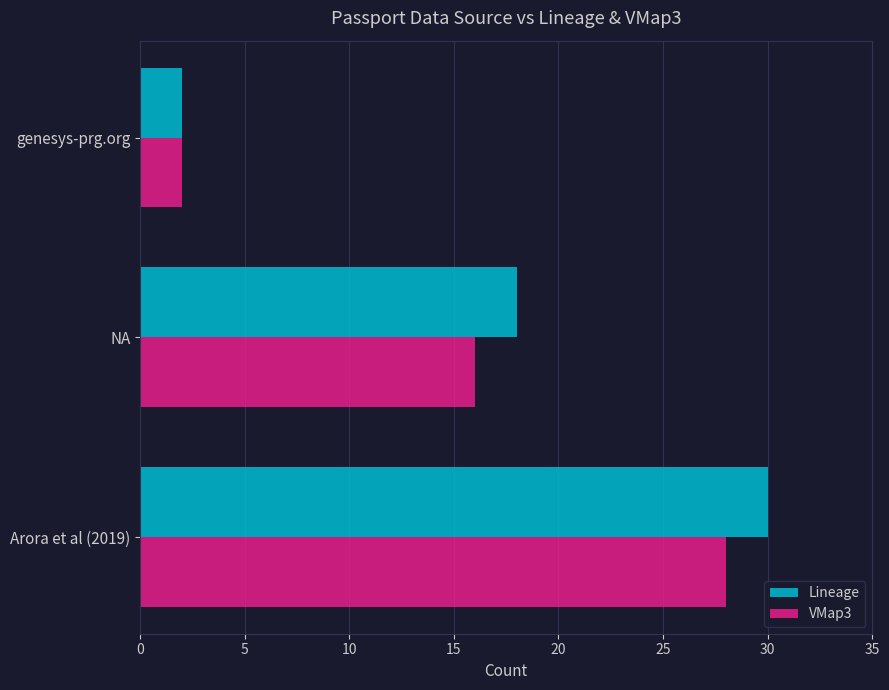

List the labels in order of Lineage value, smallest first.

genesys-prg.org, NA, Arora et al (2019)